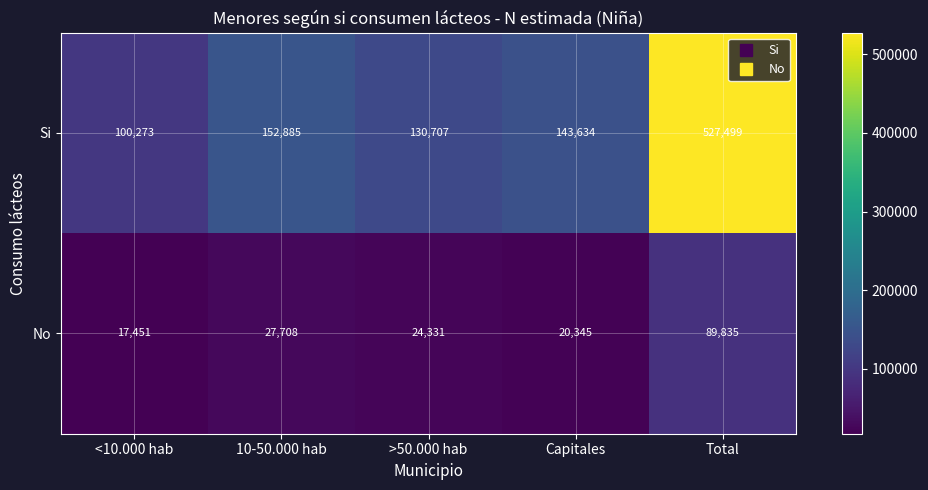

At how many categories does at least one series exceed 46157?

5